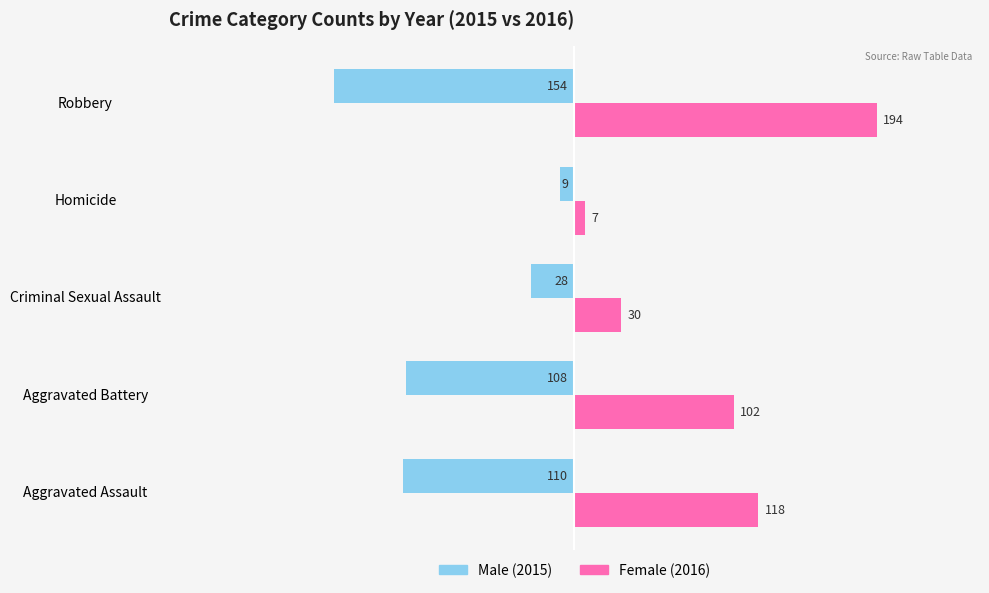

What is the spread (max minus min) of values at Aggravated Assault?

228